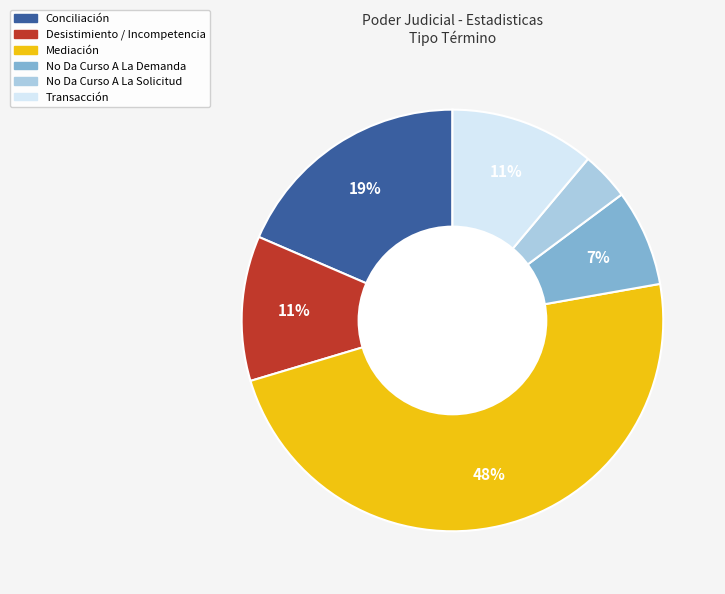

Do Conciliación and No Da Curso A La Demanda together represent more than half of the pie?

No